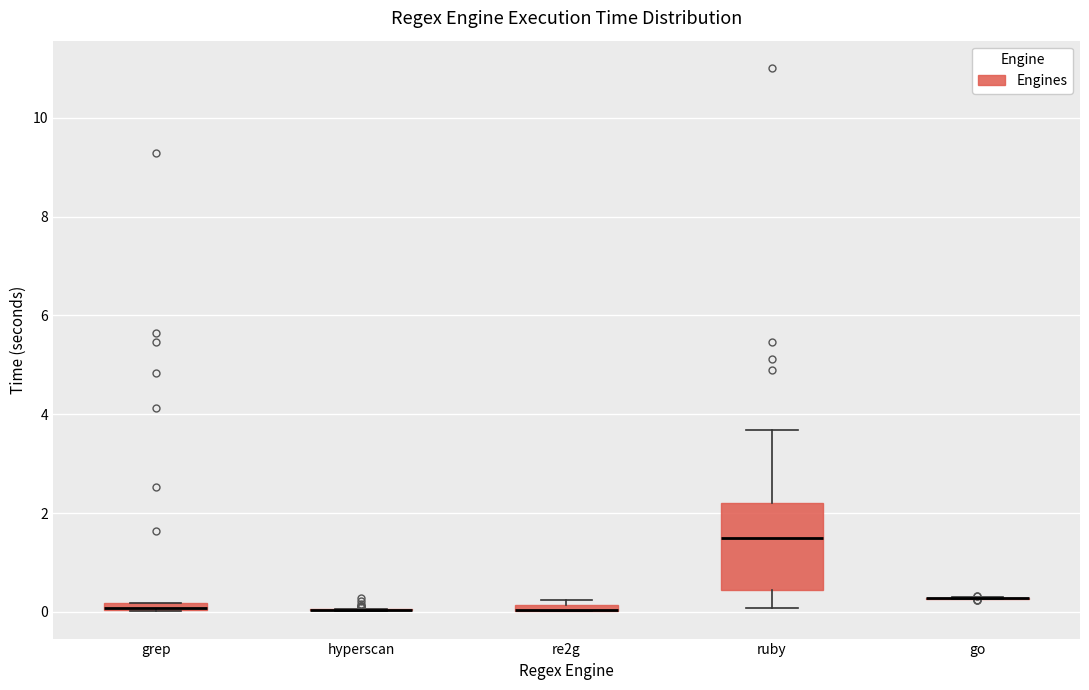

Where is the lower edge of the box for grep on the y-axis? The values are not printed on the chart, so give them approximately, as read against the axis.

0.0